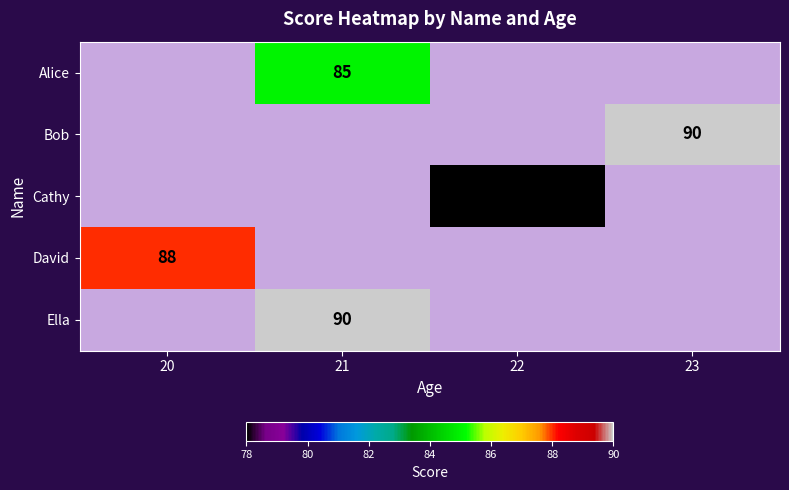

Between 23 and 21, which is larger?

21